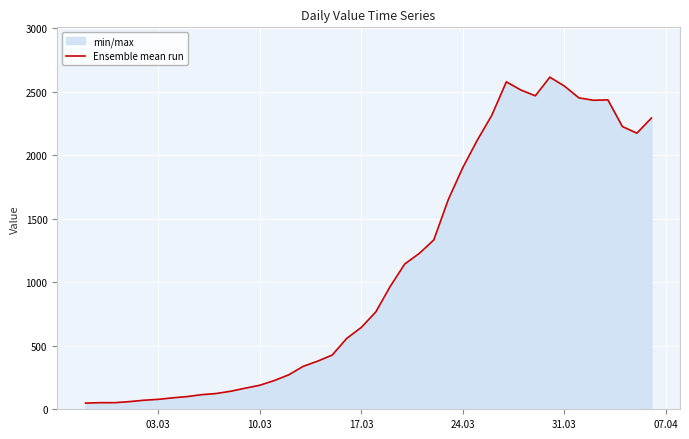

What is the difference between the maximum and minimum values?

2566